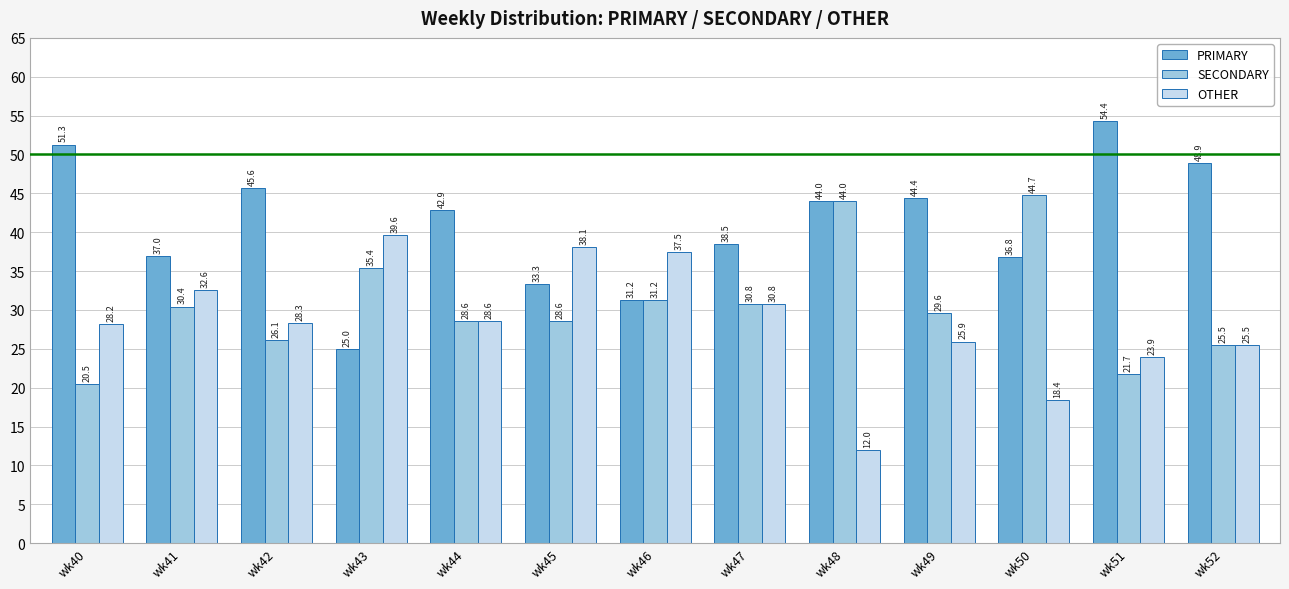

Is the value of OTHER at wk48 greater than the value of SECONDARY at wk49?

No